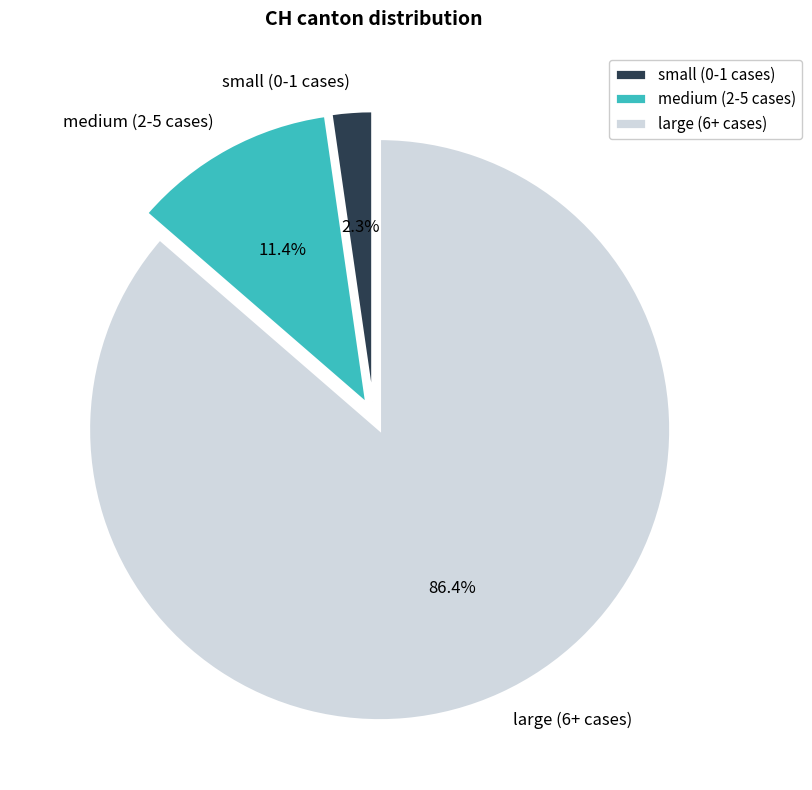

How many slices are in this pie chart?

3